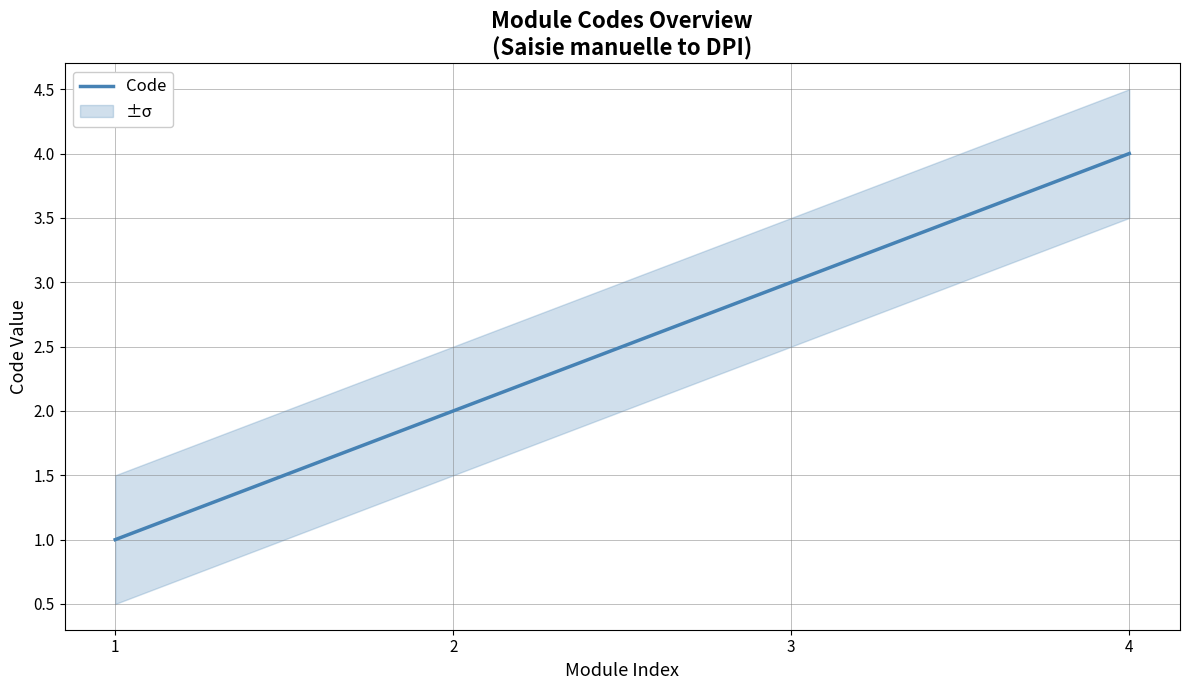

How many distinct data groups are displayed?

1